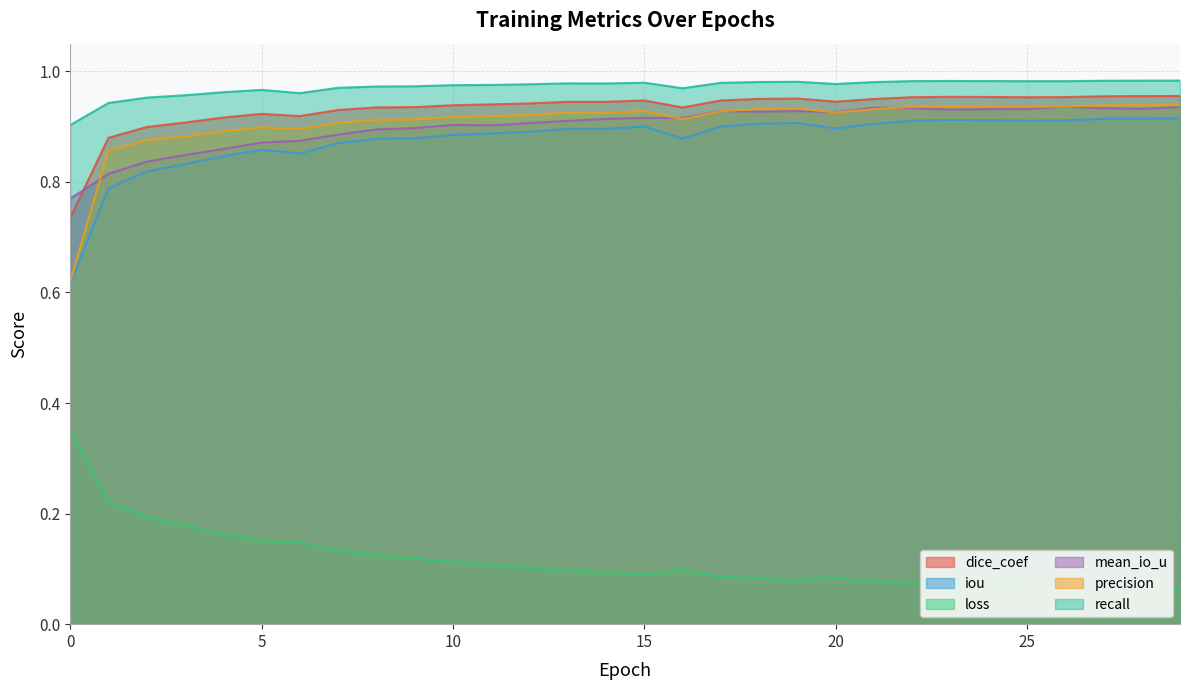

What is the maximum value for iou?

0.9